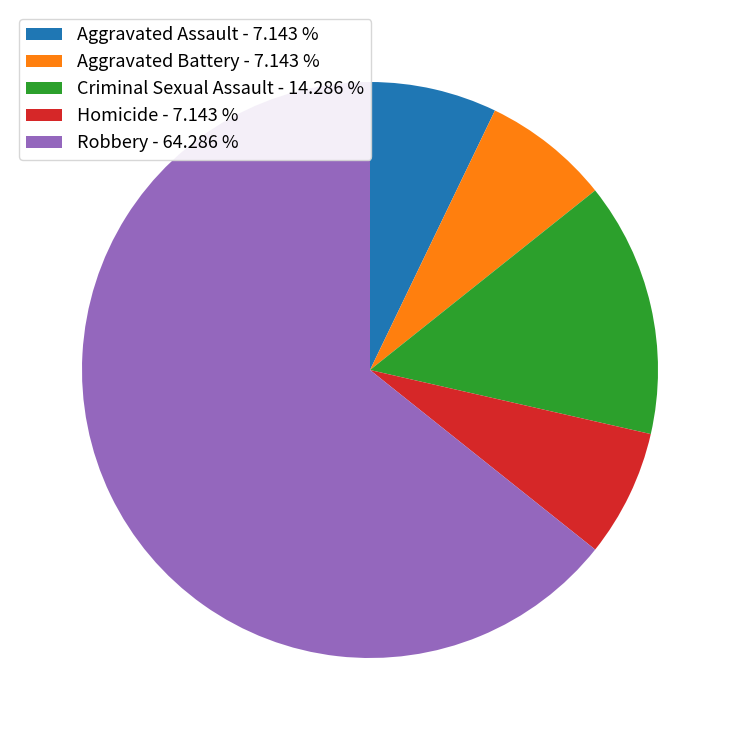

Does Robbery - 64.286 % represent more than half of the total?

Yes